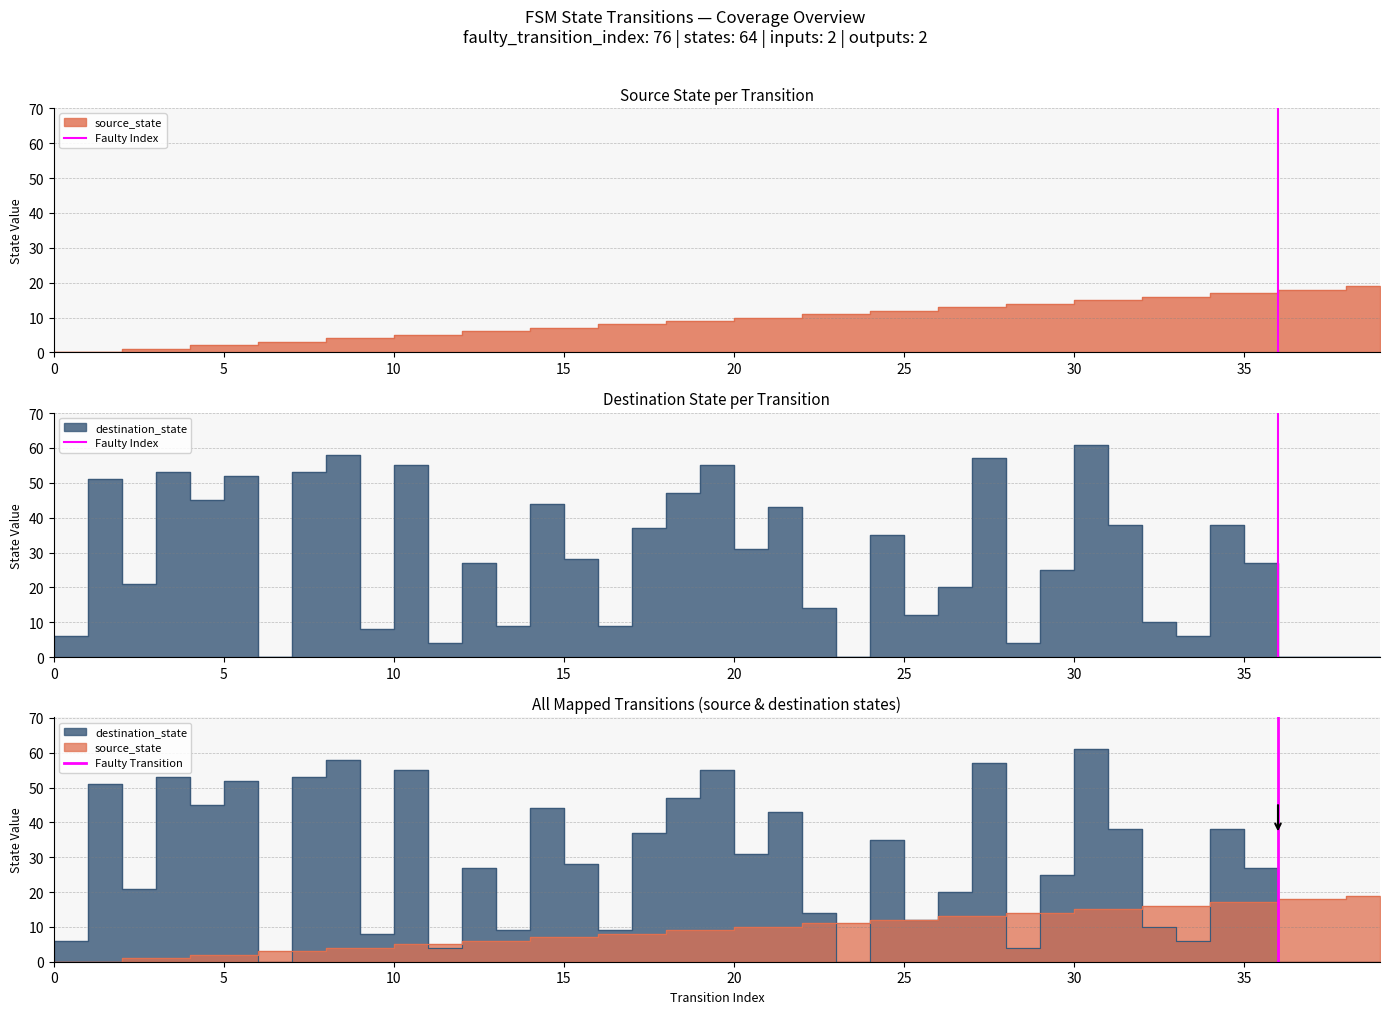

Is it true that Faulty Index equals 0 at 0?

True